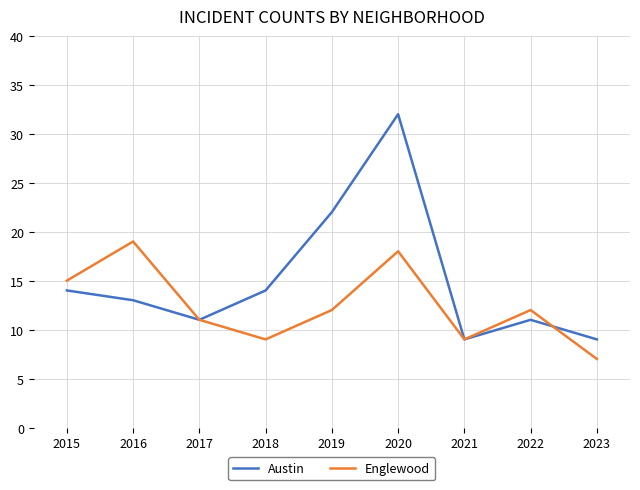

What are all the series names shown in the legend?

Austin, Englewood